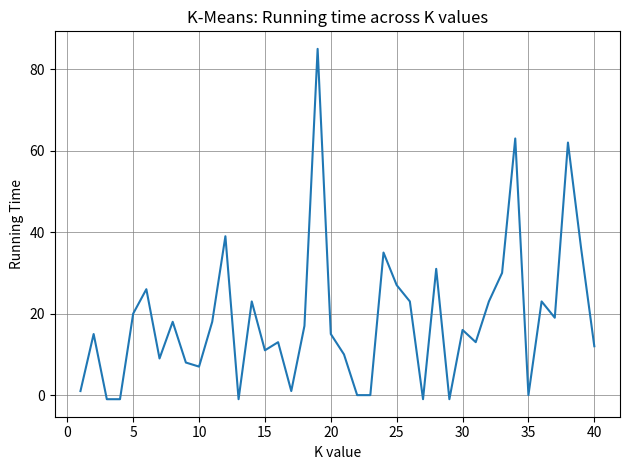

What is the difference between the maximum and minimum values?

86